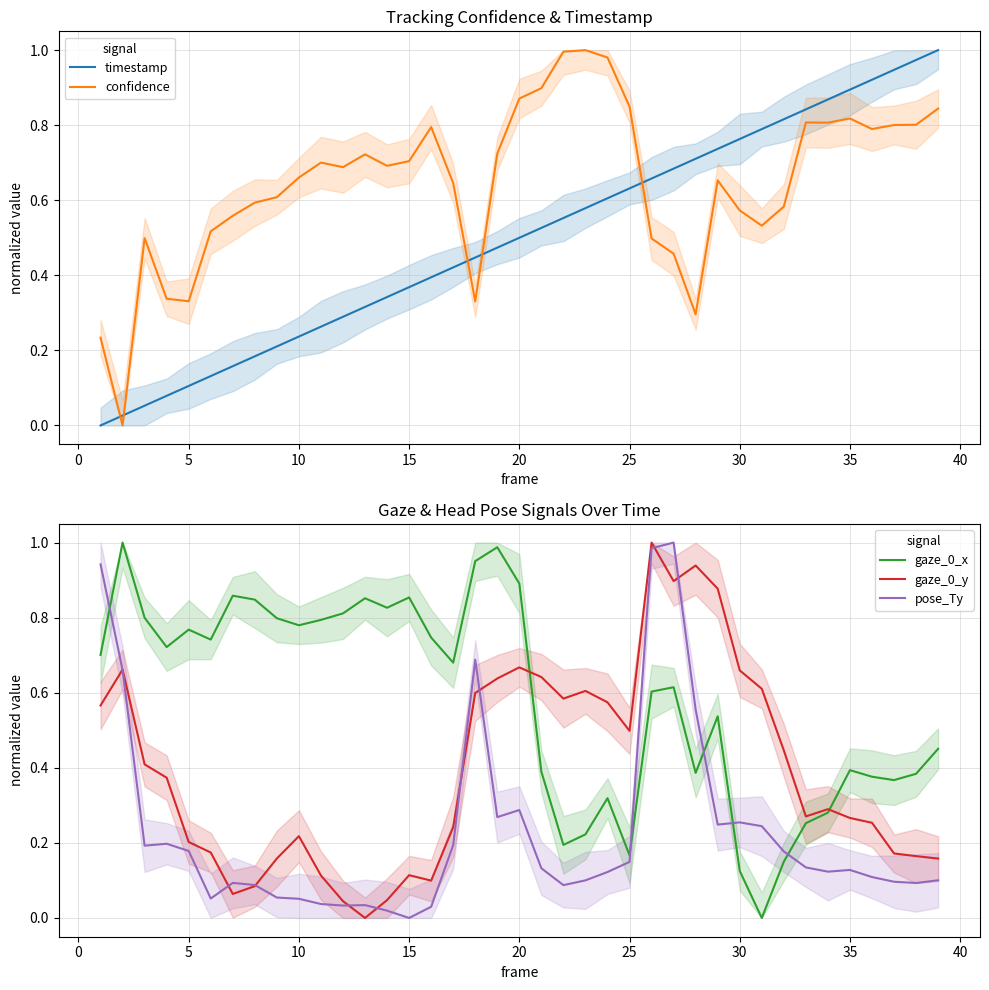

True or false: confidence and timestamp intersect in this chart.

True